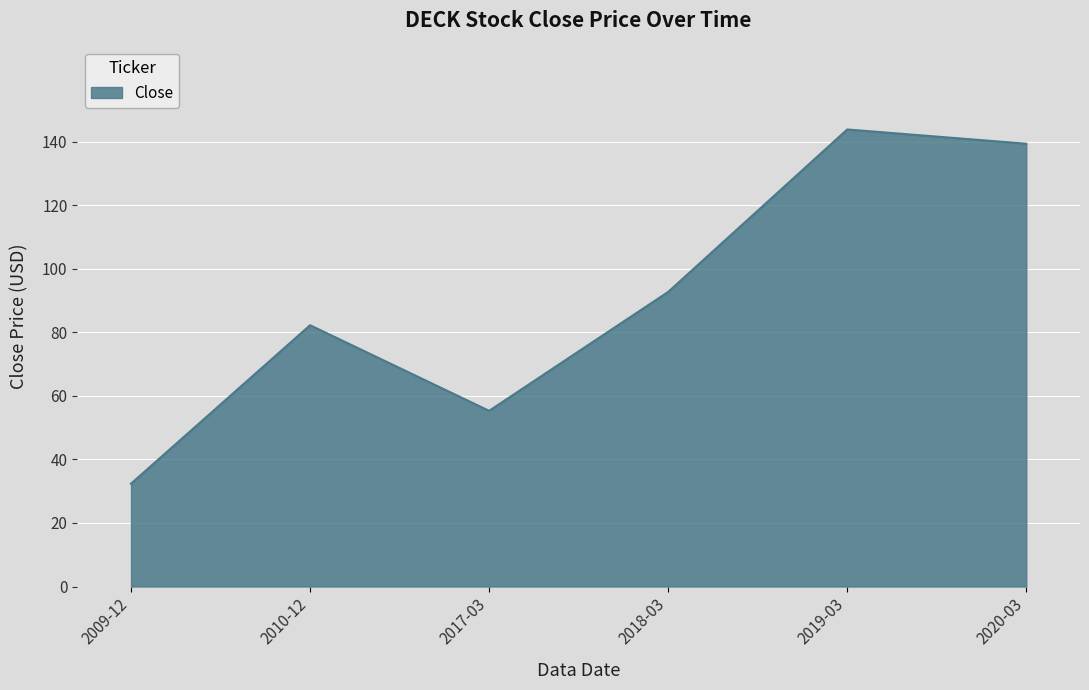

Which label corresponds to the smallest value in the chart?

2009-12